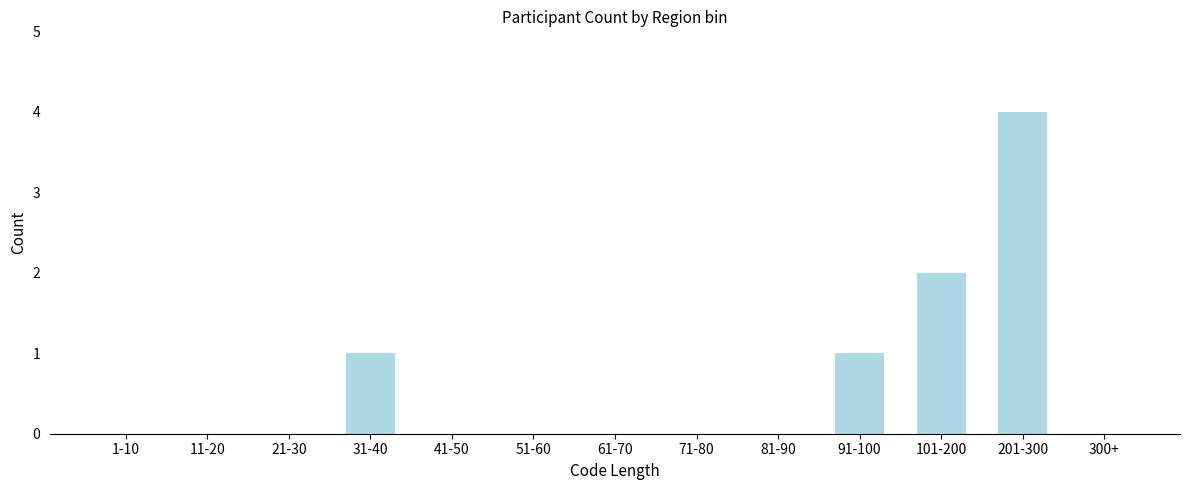

Reading right to left, extract all data points from this chart.

300+=0	201-300=4	101-200=2	91-100=1	81-90=0	71-80=0	61-70=0	51-60=0	41-50=0	31-40=1	21-30=0	11-20=0	1-10=0